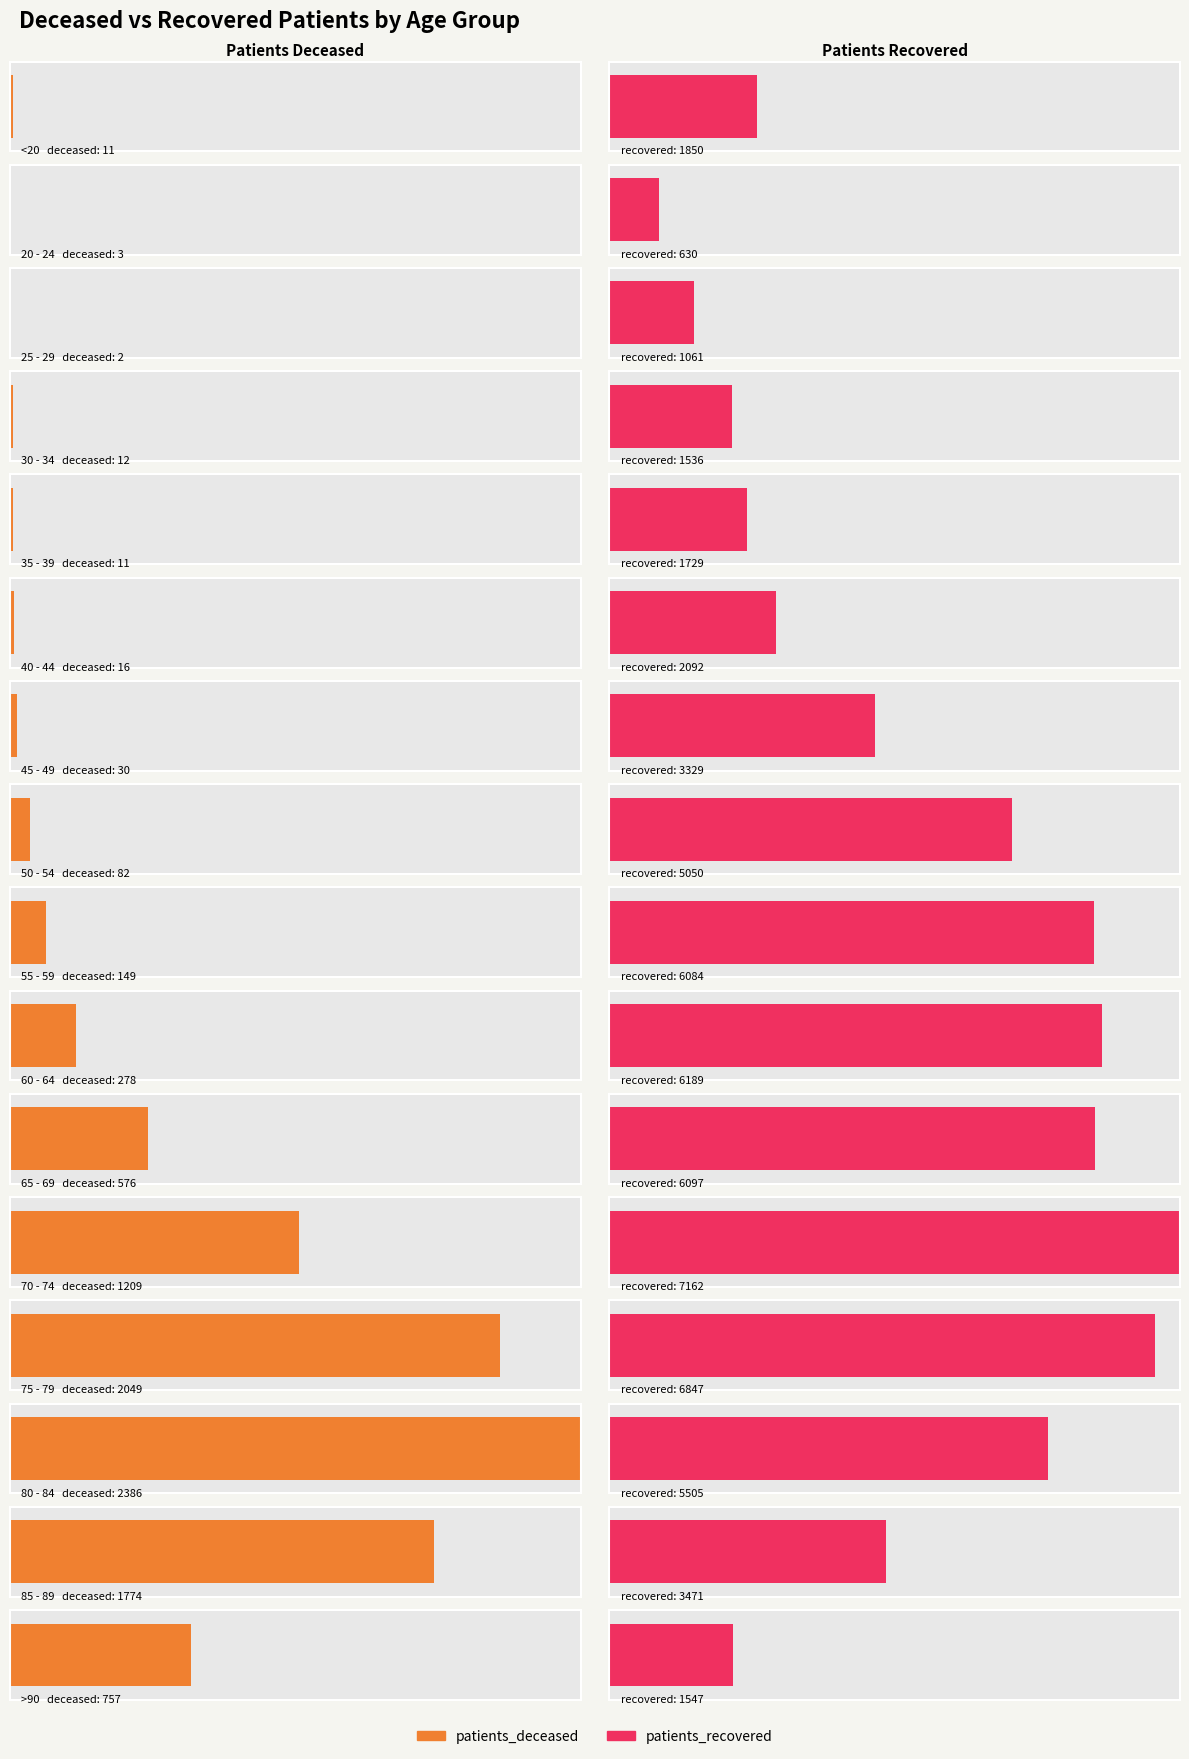

The patients_deceased series shows 73 at 55 - 59. True or false?

False